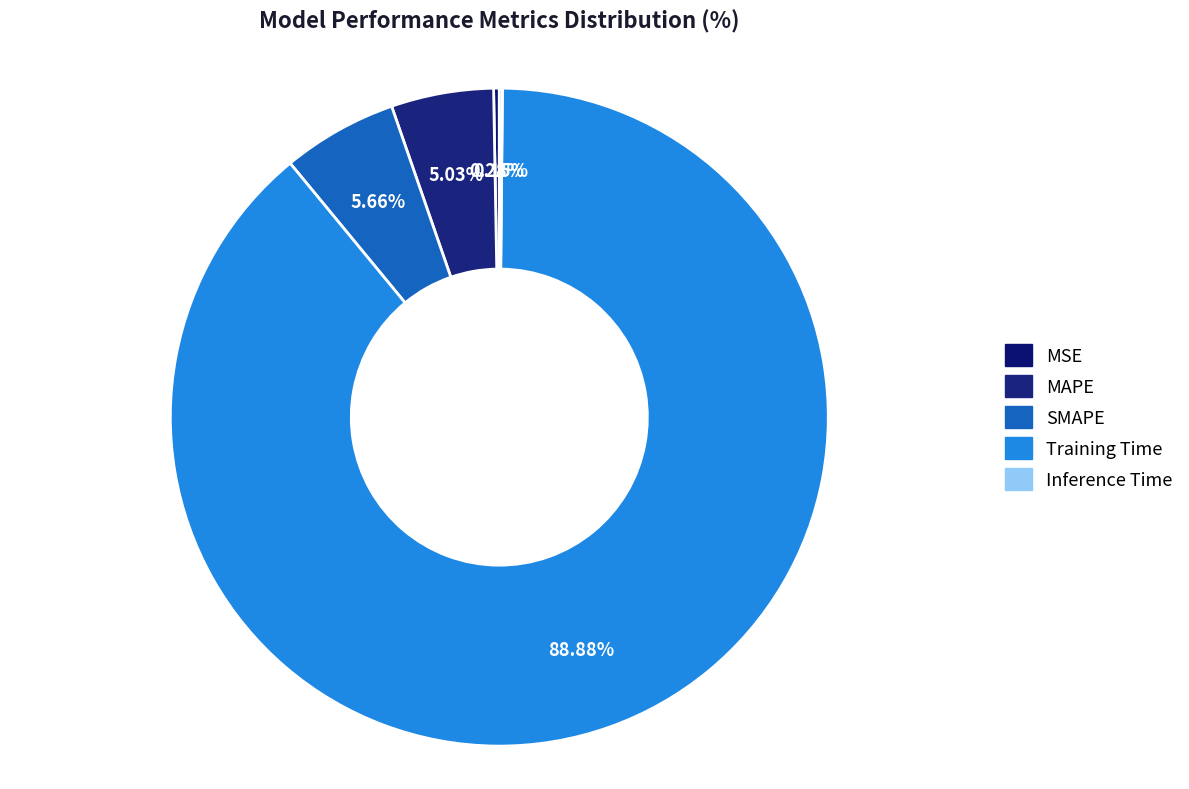

Rank the categories by value from highest to lowest.

Training Time, SMAPE, MAPE, MSE, Inference Time